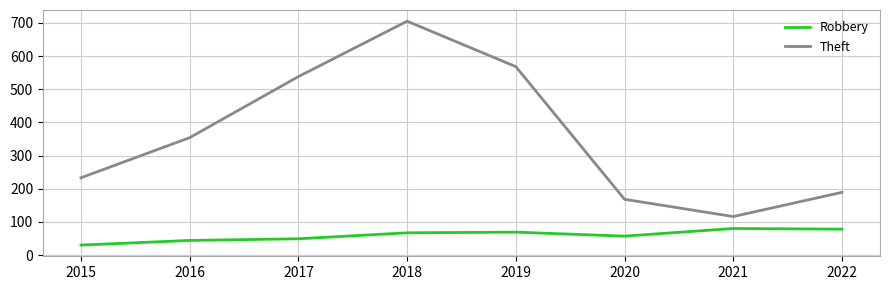

What is the greatest value displayed?

705